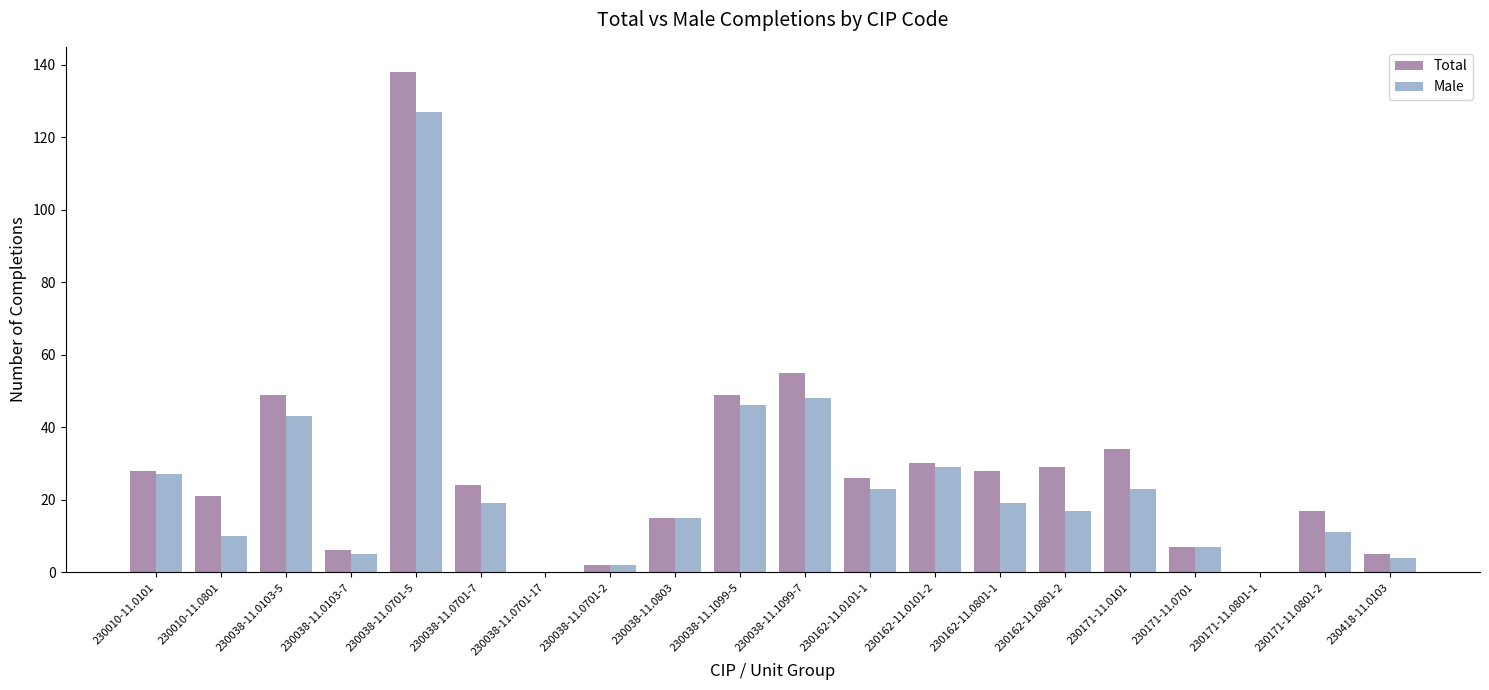

Reading left to right, list all the values displayed in this chart.

Total: 230010-11.0101=28	230010-11.0801=21	230038-11.0103-5=49	230038-11.0103-7=6	230038-11.0701-5=138	230038-11.0701-7=24	230038-11.0701-17=0	230038-11.0701-2=2	230038-11.0803=15	230038-11.1099-5=49	230038-11.1099-7=55	230162-11.0101-1=26	230162-11.0101-2=30	230162-11.0801-1=28	230162-11.0801-2=29	230171-11.0101=34	230171-11.0701=7	230171-11.0801-1=0	230171-11.0801-2=17	230418-11.0103=5
Male: 230010-11.0101=27	230010-11.0801=10	230038-11.0103-5=43	230038-11.0103-7=5	230038-11.0701-5=127	230038-11.0701-7=19	230038-11.0701-17=0	230038-11.0701-2=2	230038-11.0803=15	230038-11.1099-5=46	230038-11.1099-7=48	230162-11.0101-1=23	230162-11.0101-2=29	230162-11.0801-1=19	230162-11.0801-2=17	230171-11.0101=23	230171-11.0701=7	230171-11.0801-1=0	230171-11.0801-2=11	230418-11.0103=4